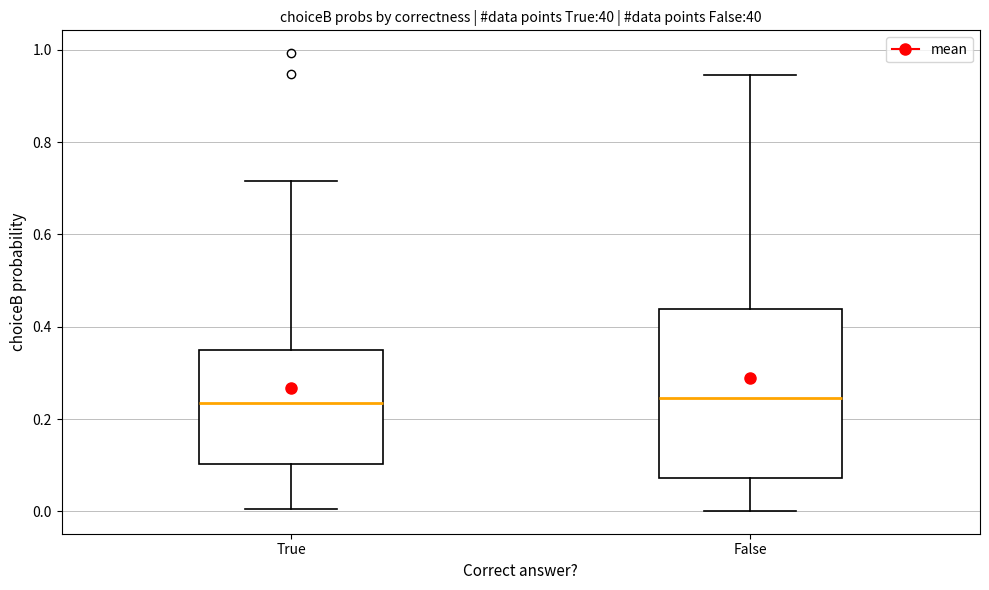

Reading left to right, transcribe this box plot: for each box, give where its median line is, the range the box spans, and where its two whiskers end, as read against the y-axis. The values are not printed on the chart, so give them approximately, as read against the axis.

True: median 0.24, box 0.10 to 0.34, whiskers 0.00 to 0.72
False: median 0.24, box 0.08 to 0.44, whiskers 0.00 to 0.94